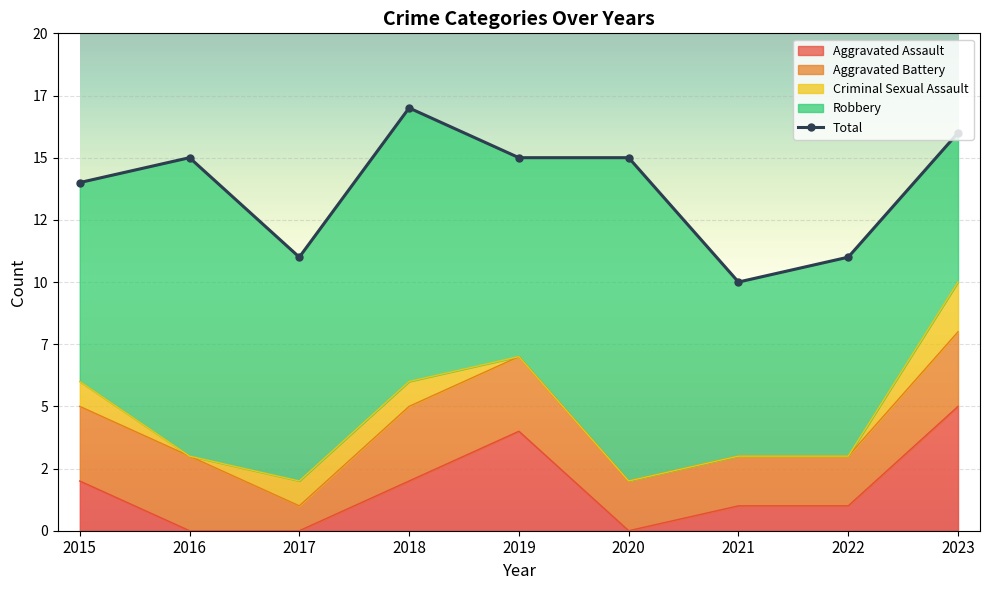

At which label does the data first exceed 15?

2018